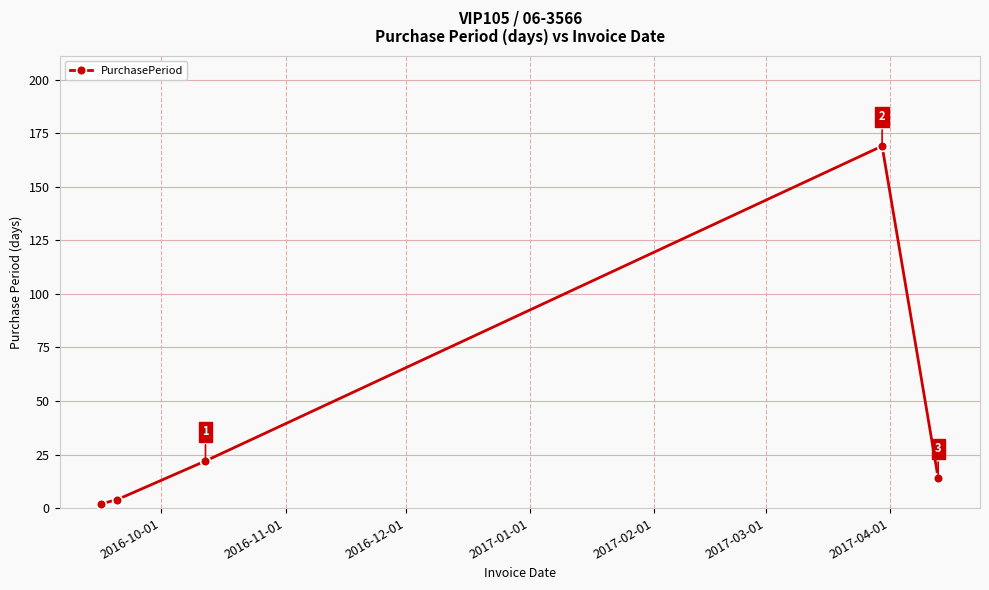

What is the greatest value displayed?

169